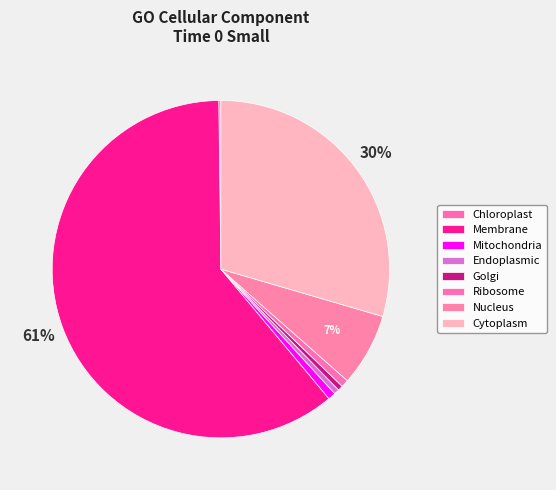

The Chloroplast slice represents 0% of the pie. True or false?

True